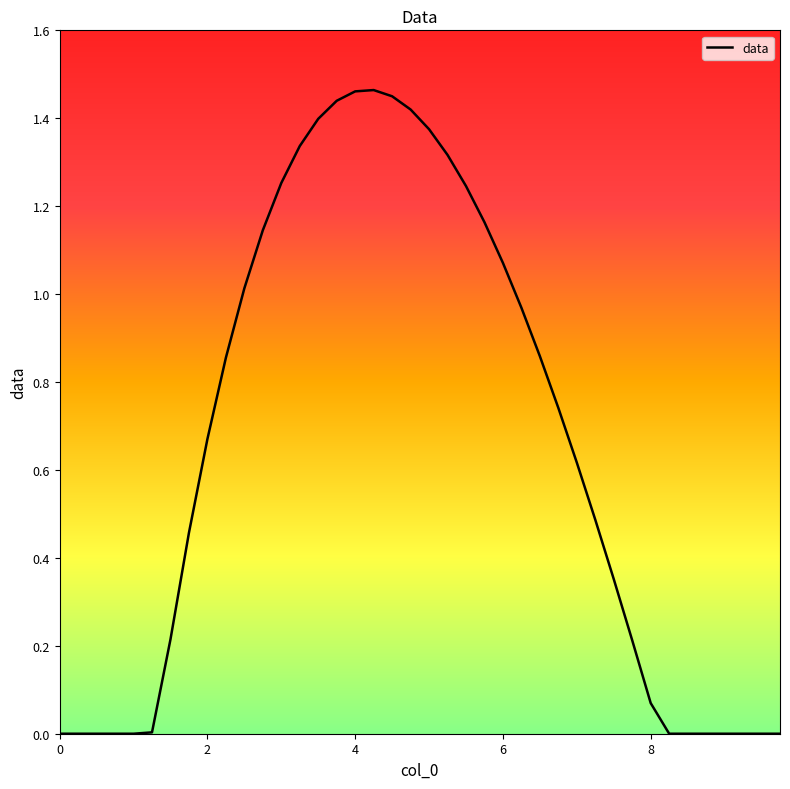

Count the number of data series in this chart.

1